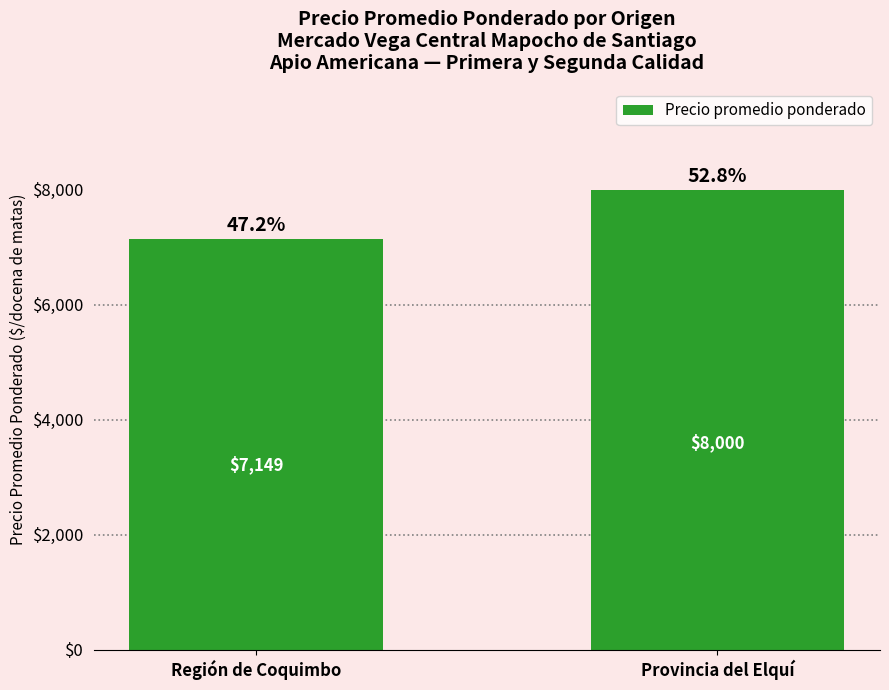

The chart shows a value of 10980 at Provincia del Elquí. True or false?

False